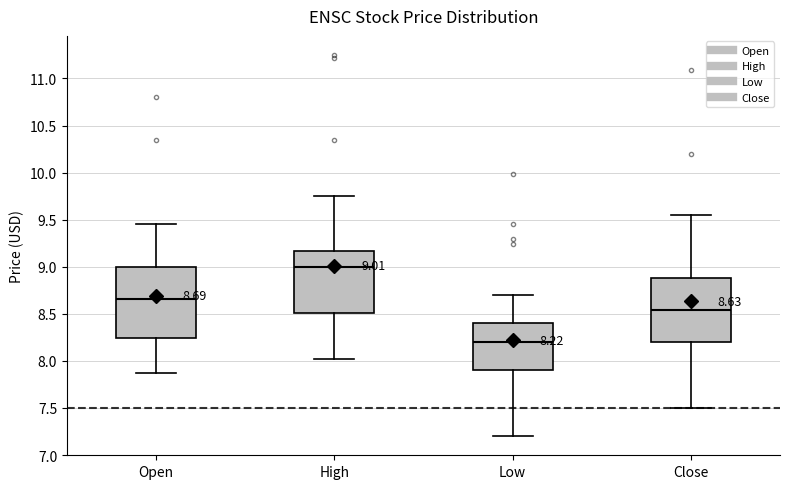

Which box's median line is the lowest?

Low